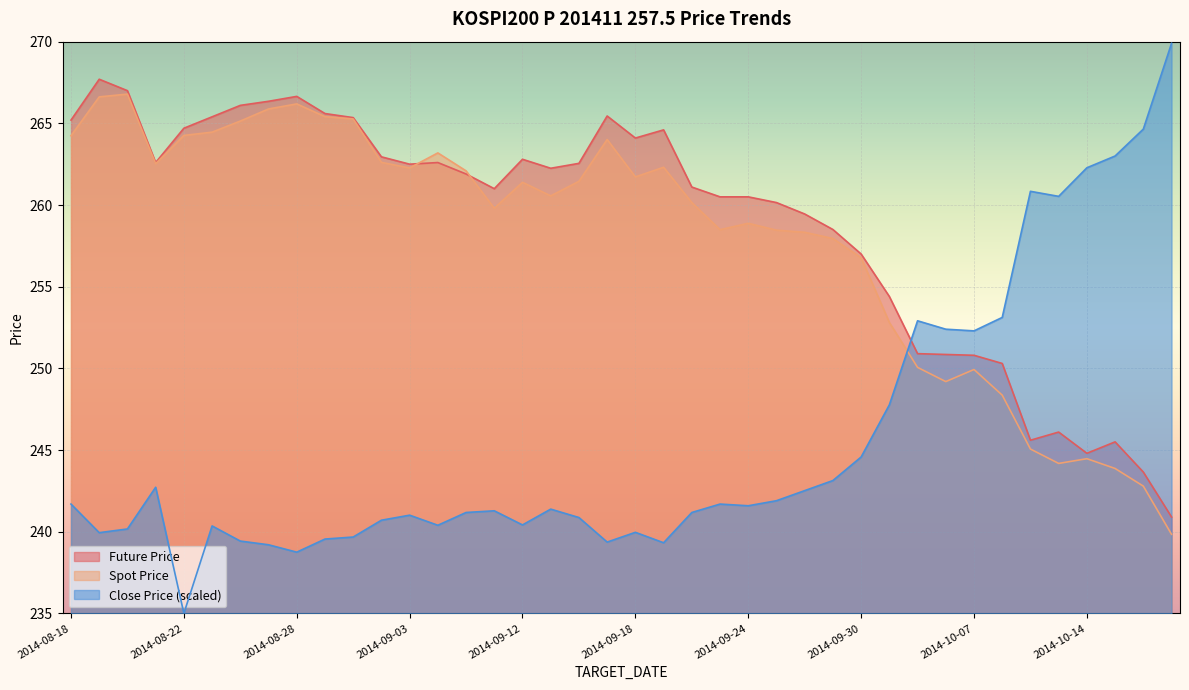

Is it true that TDD_CLSPRC equals 391.9 at 2014-10-14?

False